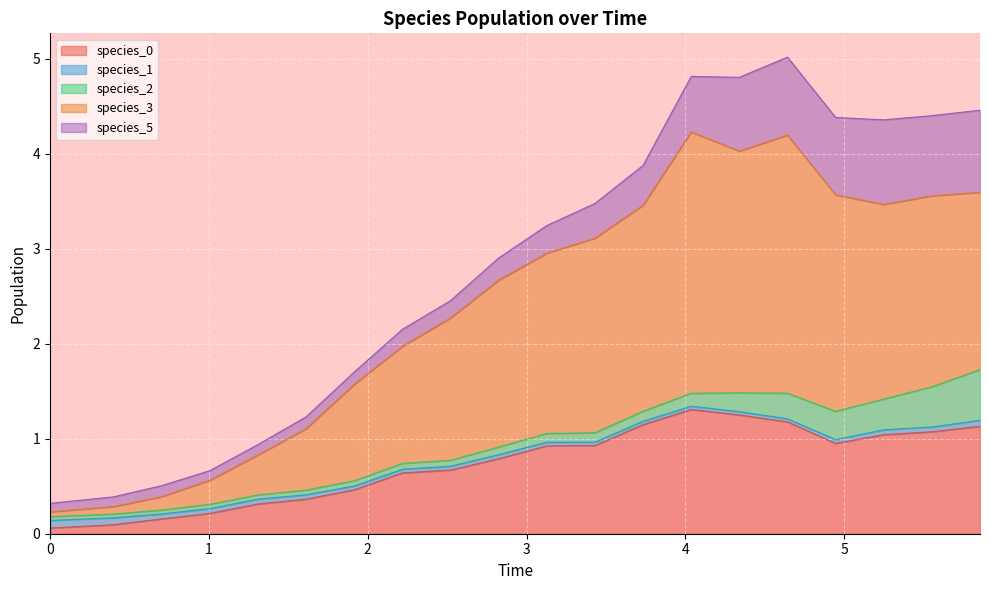

How many interior local valleys does the species_2 series have?

2